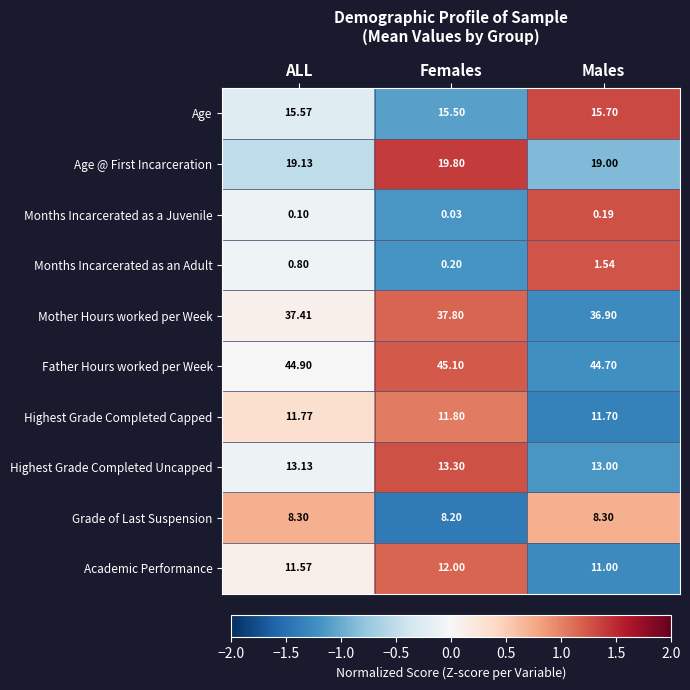

Which category has the highest value in the Age series?

Males